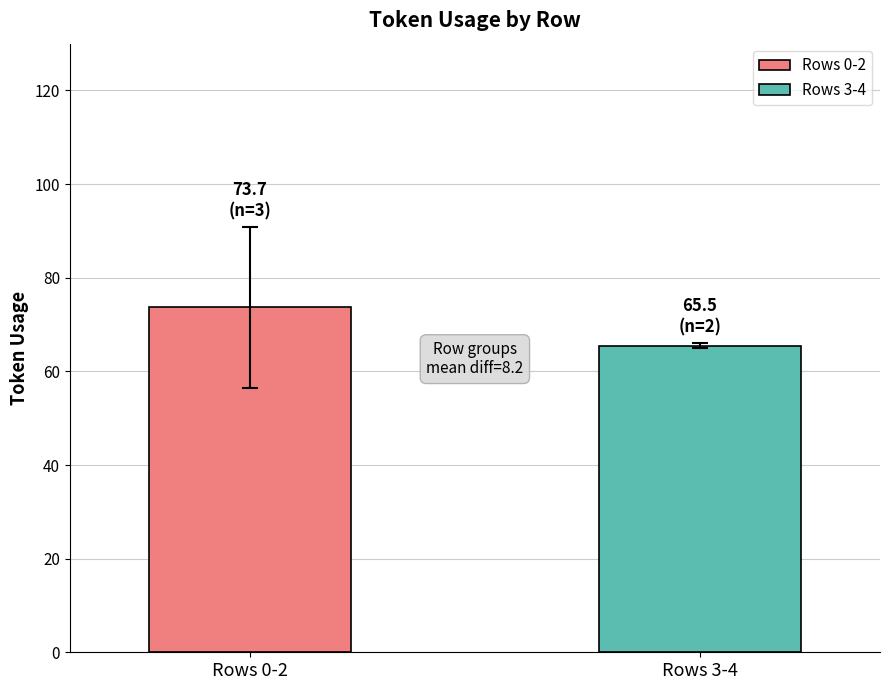

What is the greatest value displayed?

73.7